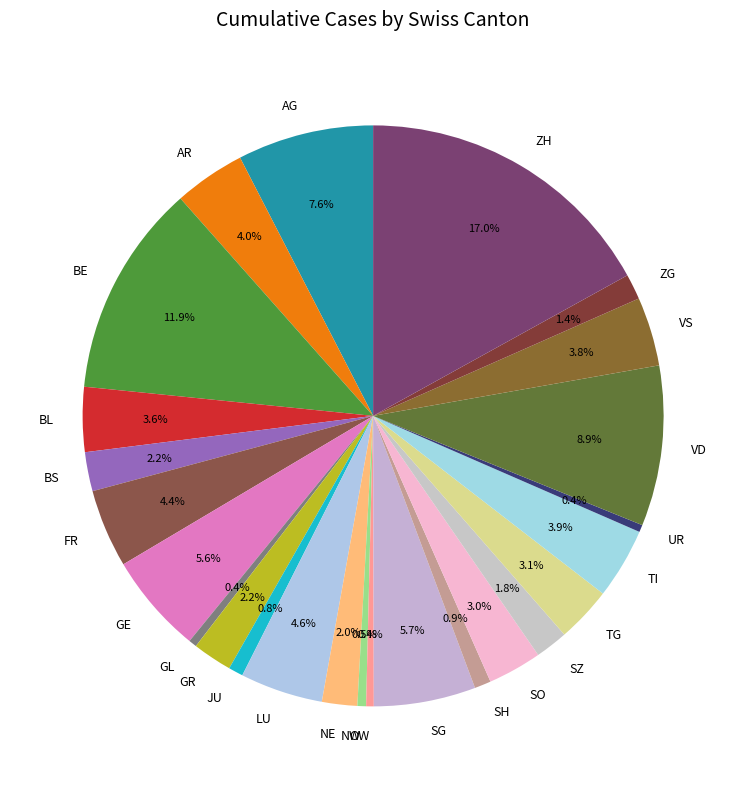

What is the ratio of the value at AG to the value at ZH?

0.4